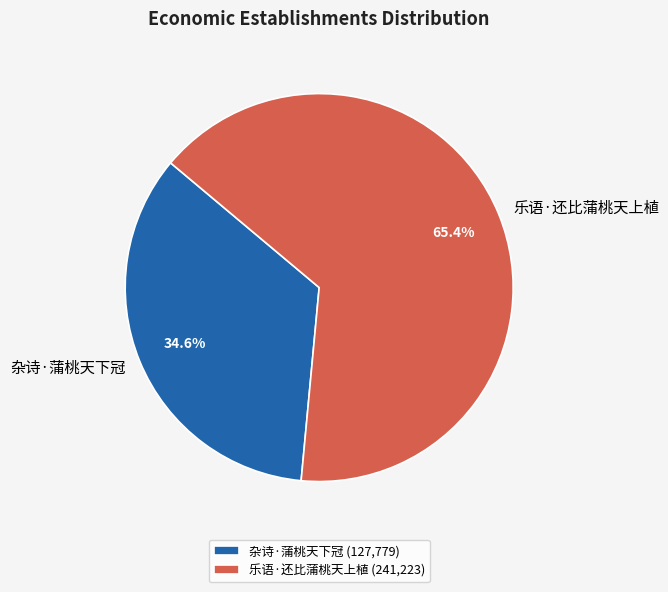

The 杂诗·蒲桃天下冠 slice represents 35% of the pie. True or false?

True